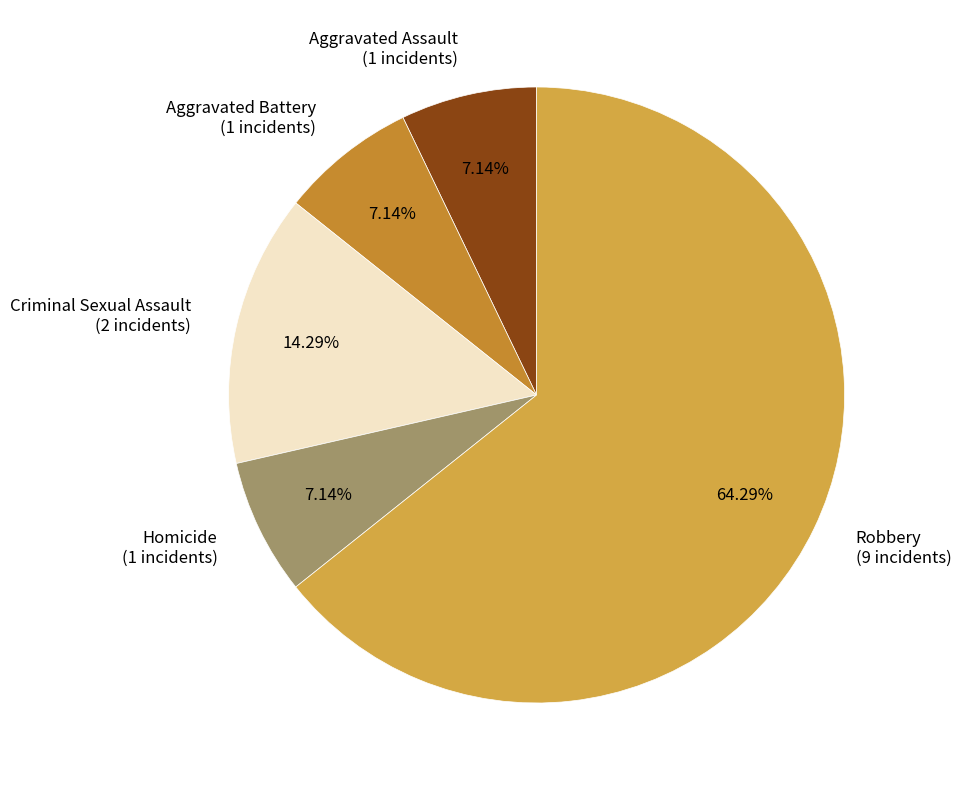

What portion of the pie excludes Criminal Sexual Assault?

85.7%